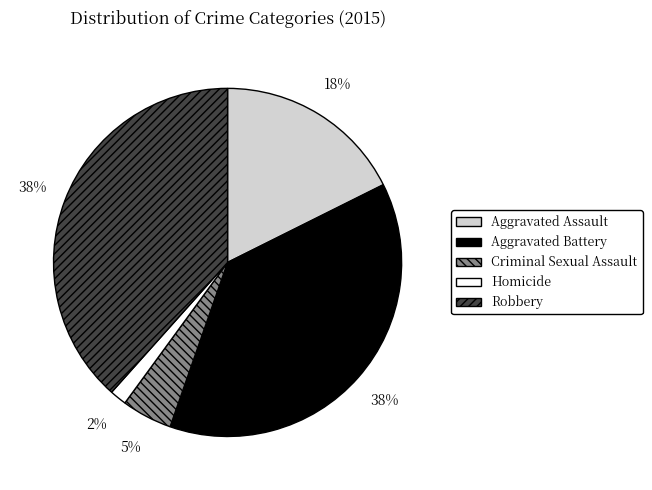

Is the sum of Aggravated Battery and Aggravated Assault greater than half?

Yes